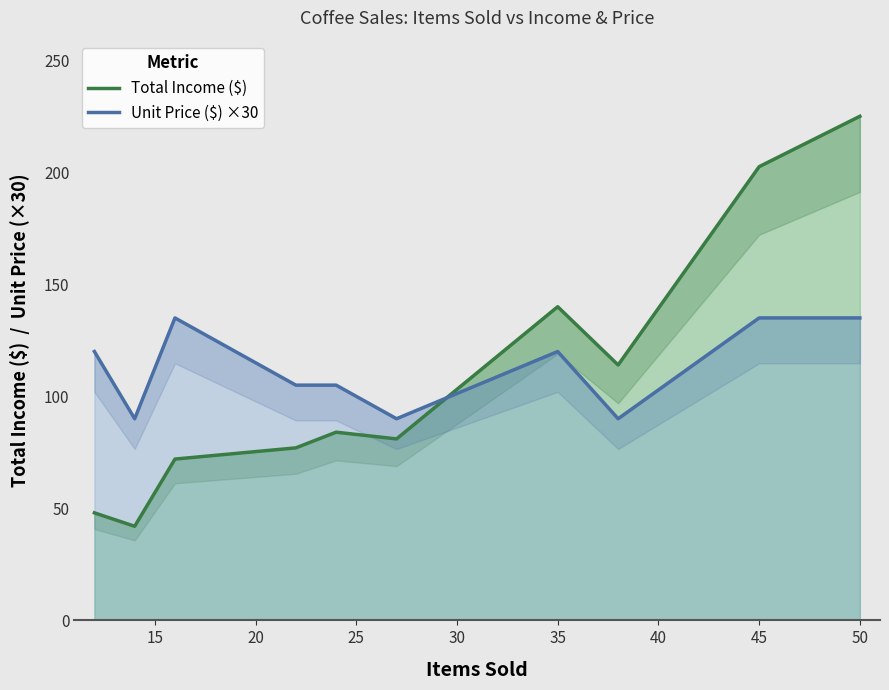

How many values in the Total Income ($) series exceed 84?

4